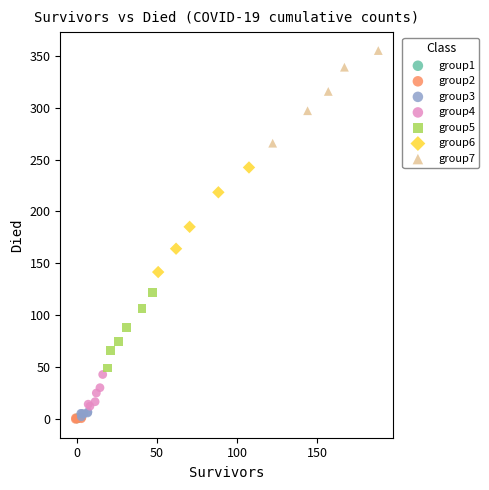

Which series contains the highest Y value?

group7